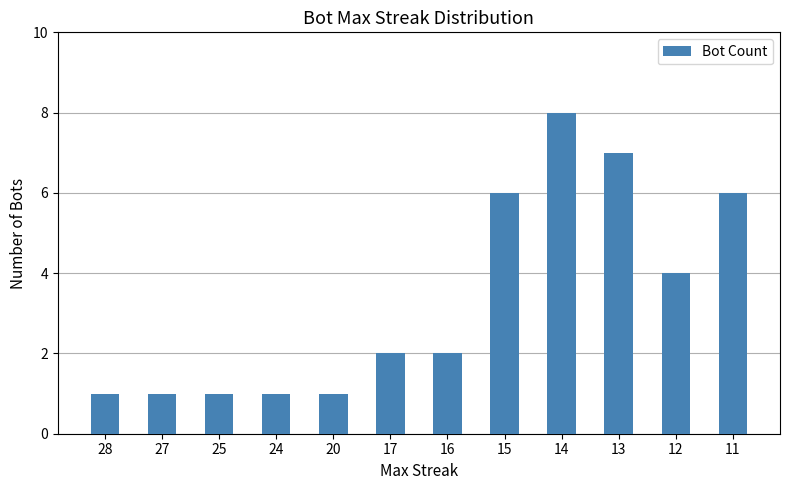

Which label corresponds to the largest value in the chart?

14